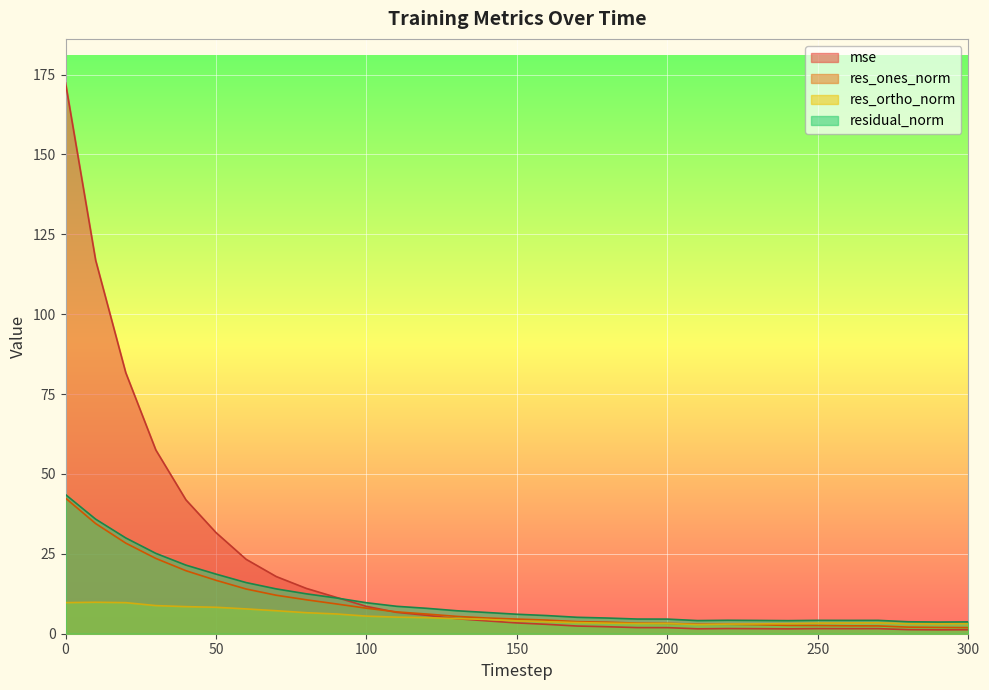

Between 40 and 180, which is larger?

40